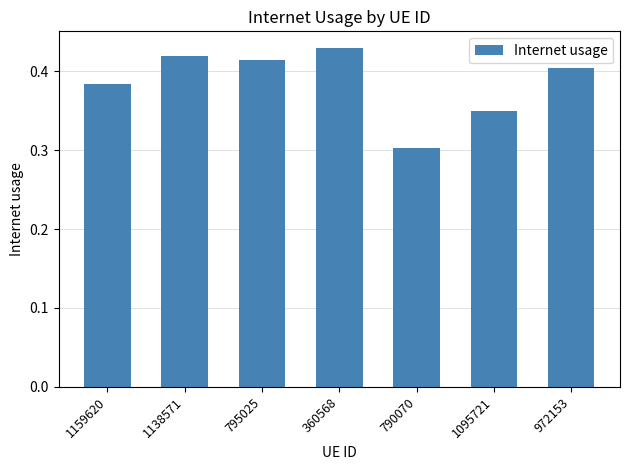

Which label corresponds to the smallest value in the chart?

790070